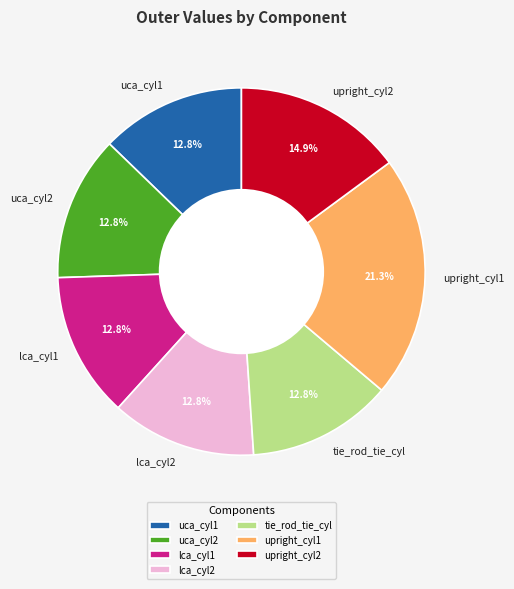

Which slice is the largest?

upright_cyl1